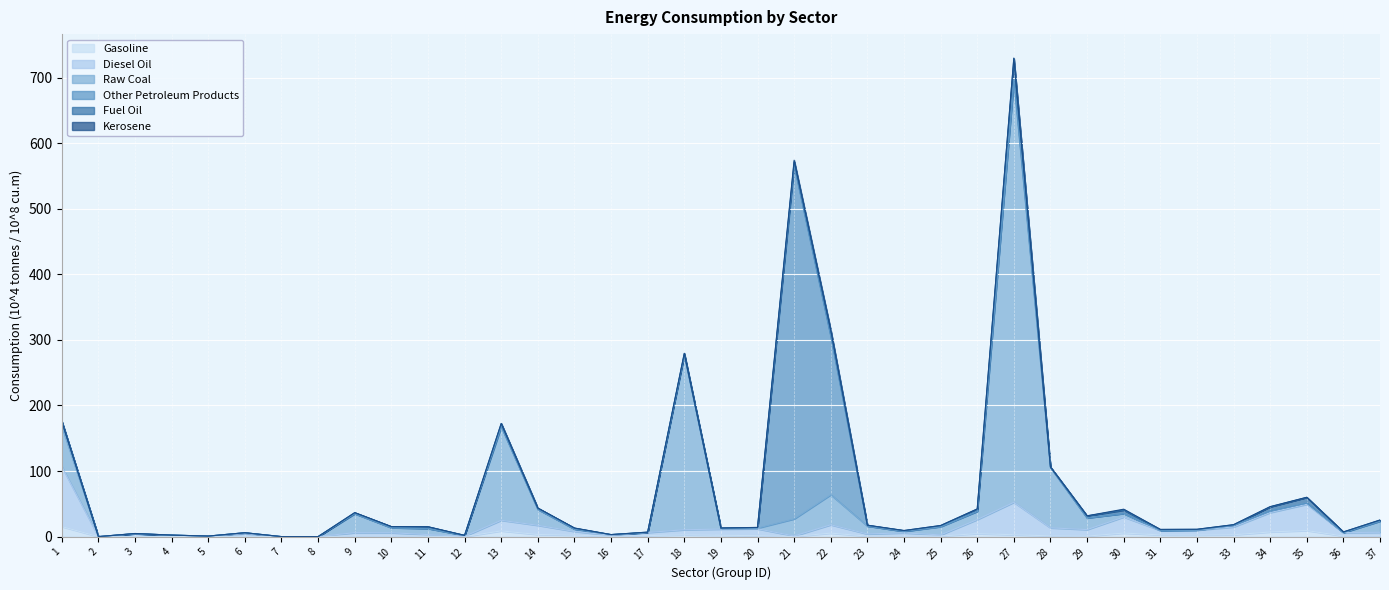

Read the Gasoline value at 27.

2.8